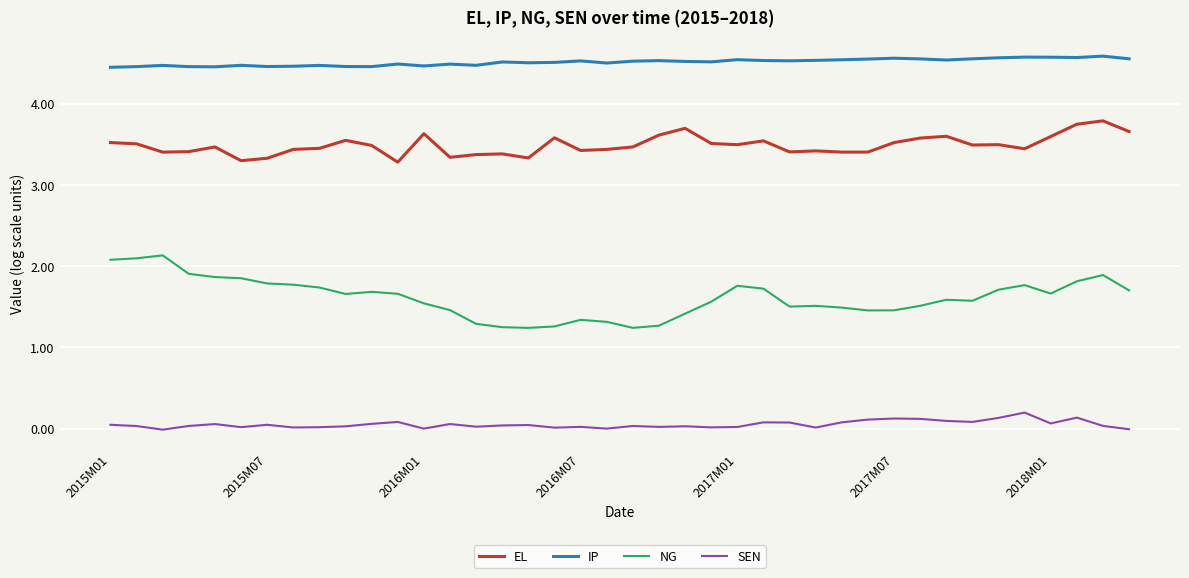

Which series has the largest total across all categories?

IP